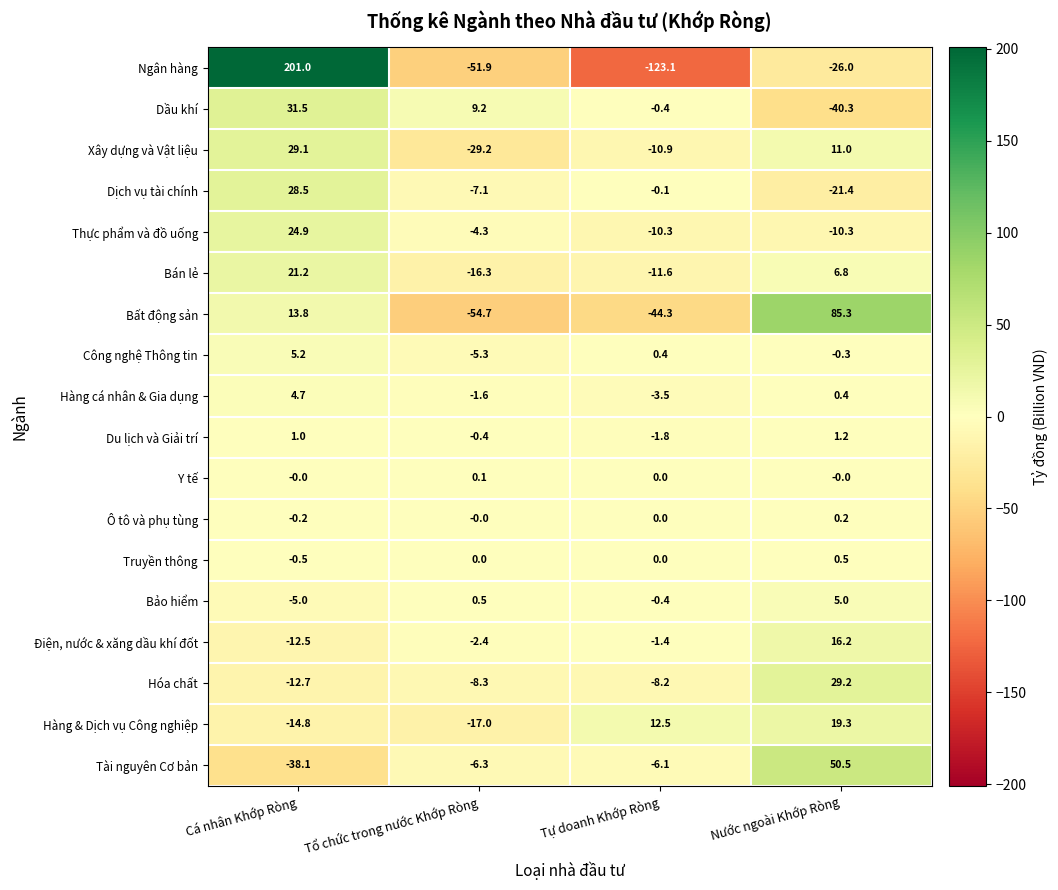

List the series in order of their peak value, highest first.

Ngân hàng, Bất động sản, Tài nguyên Cơ bản, Dầu khí, Hóa chất, Xây dựng và Vật liệu, Dịch vụ tài chính, Thực phẩm và đồ uống, Bán lẻ, Hàng & Dịch vụ Công nghiệp, Điện, nước & xăng dầu khí đốt, Công nghệ Thông tin, Bảo hiểm, Hàng cá nhân & Gia dụng, Du lịch và Giải trí, Truyền thông, Ô tô và phụ tùng, Y tế